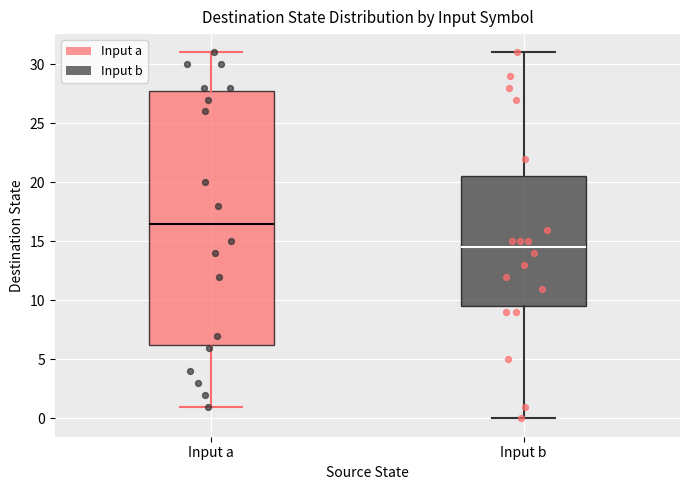

Which box's median line is the highest?

Input a